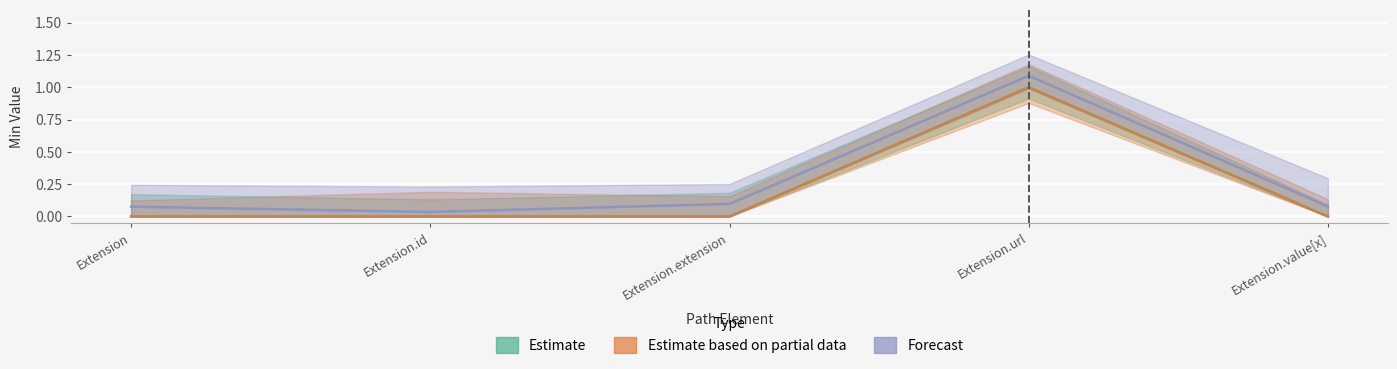

At which label is Forecast closest to 0?

Extension.id